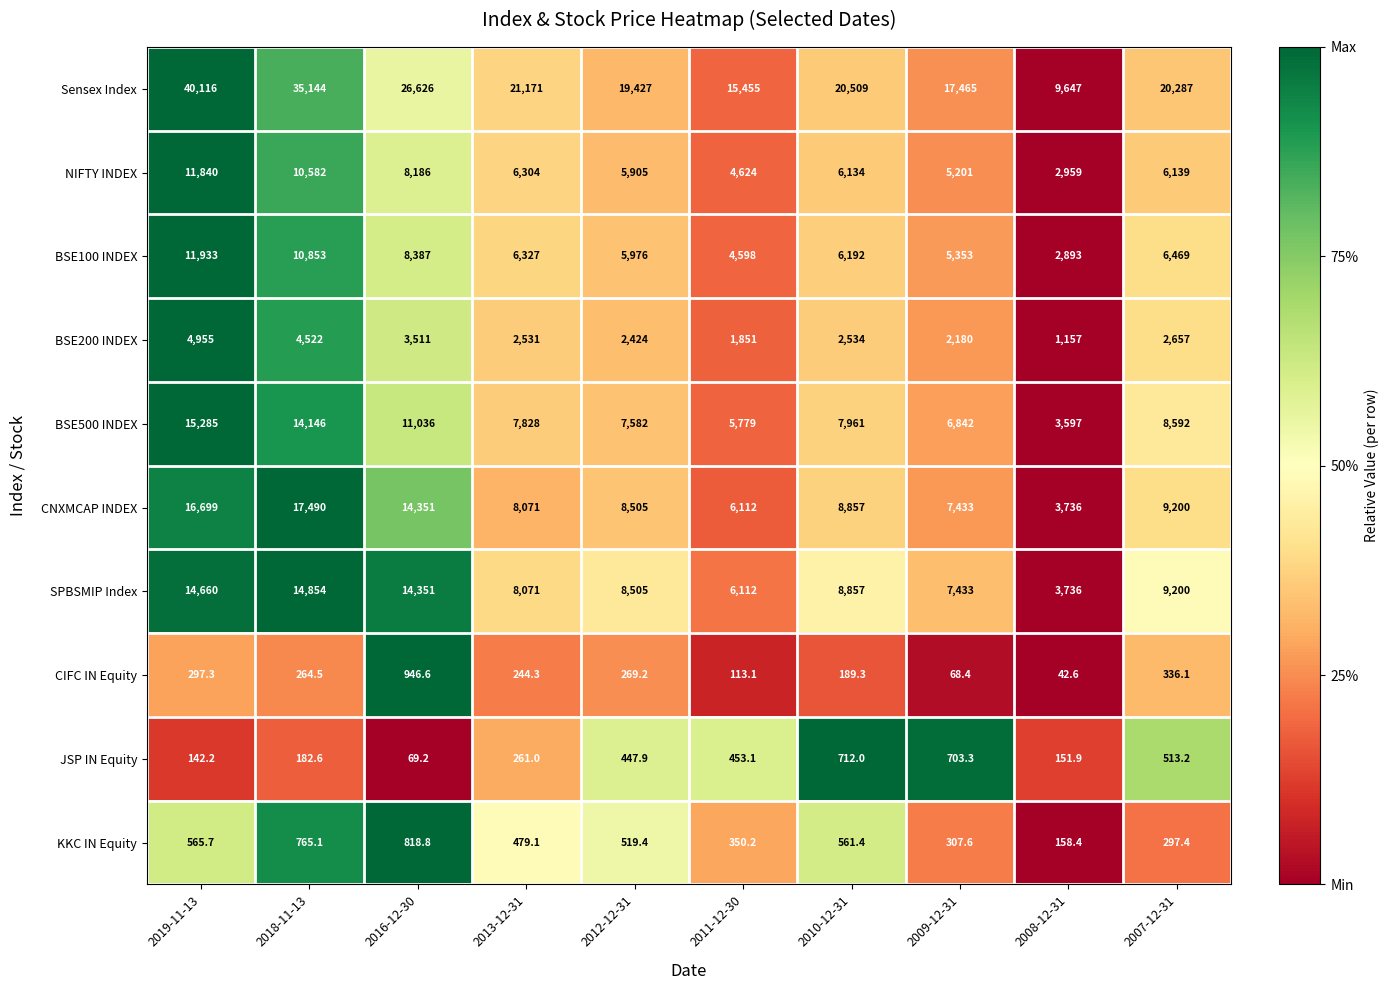

What is the difference between the BSE500 INDEX values at 2009-12-31 and 2011-12-30?

1063.0